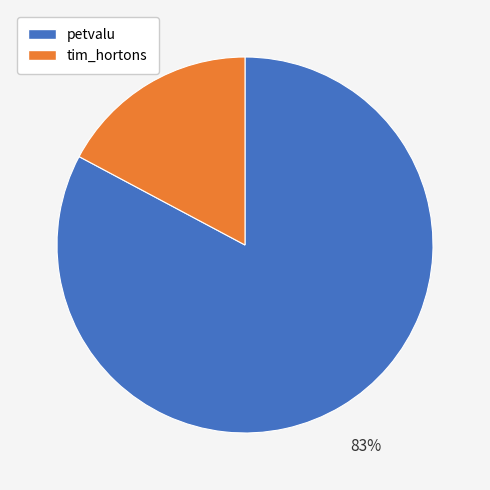

Combined, do tim_hortons and petvalu account for over 50%?

Yes